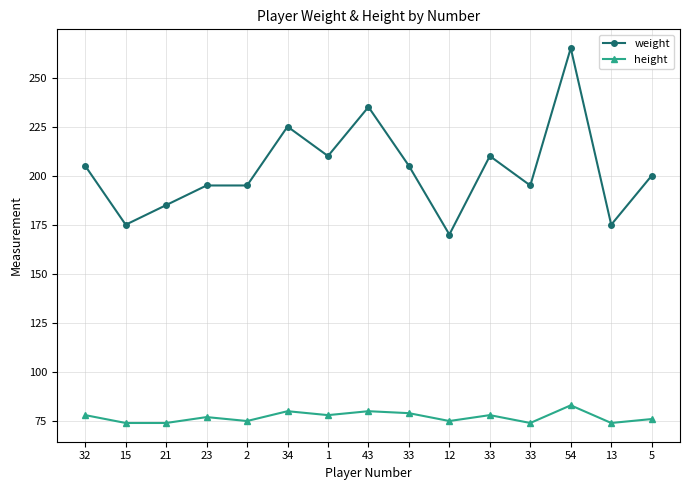

List the series in order of their peak value, lowest first.

height, weight